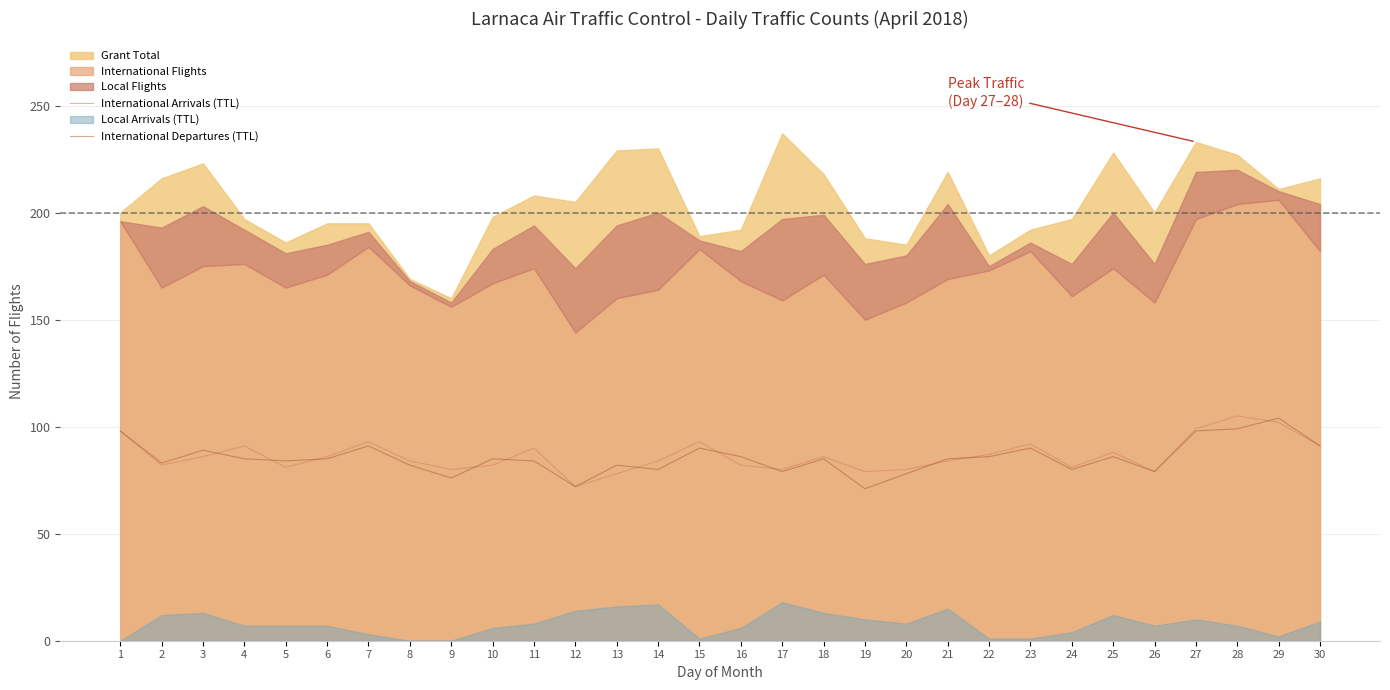

The International Departures (TTL) series shows 43 at 26. True or false?

False